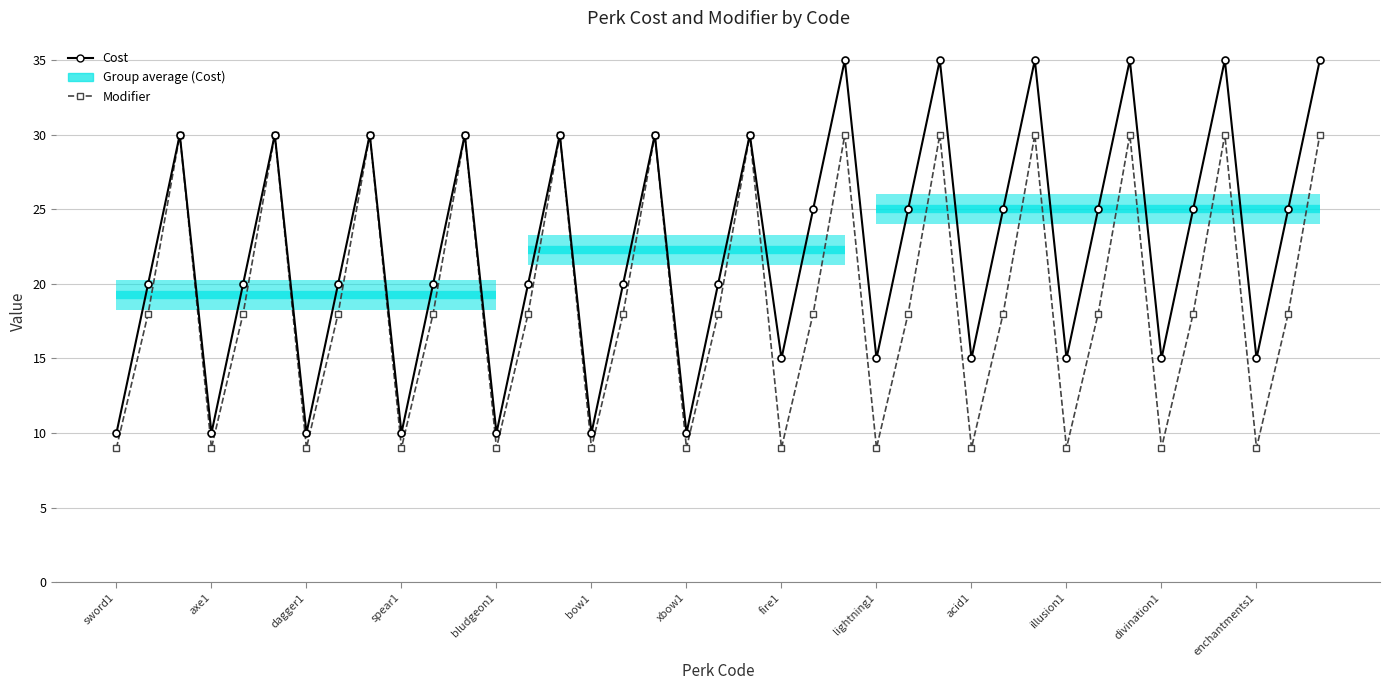

What is the difference between the maximum and minimum values in the Modifier series?

21